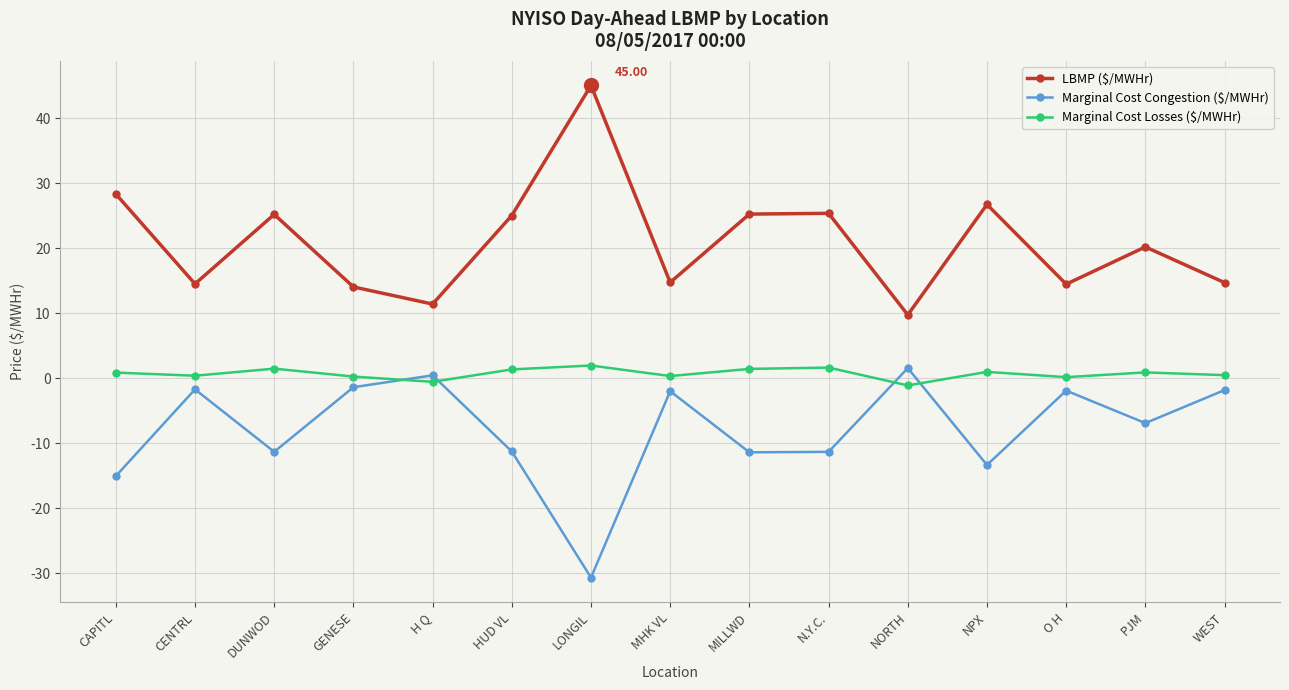

What is the difference between the second highest and minimum values in the LBMP ($/MWHr) series?

18.6